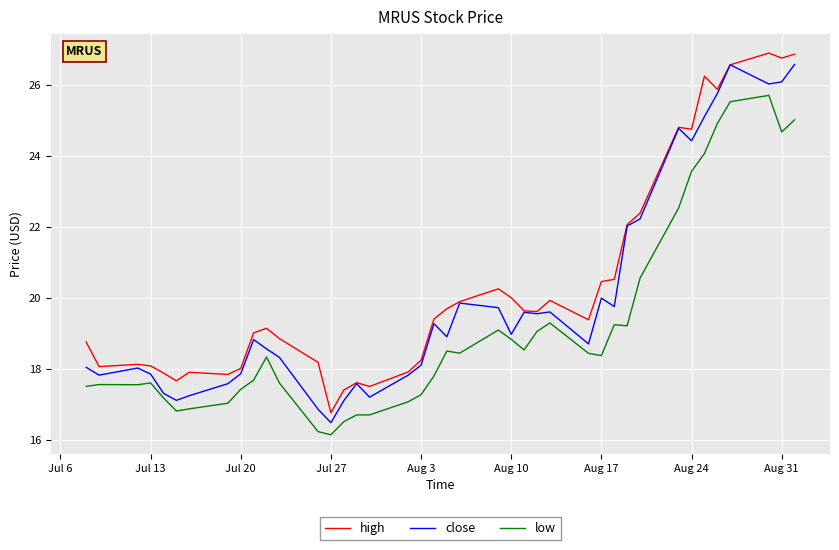

True or false: high has more than 2 interior local peaks.

True